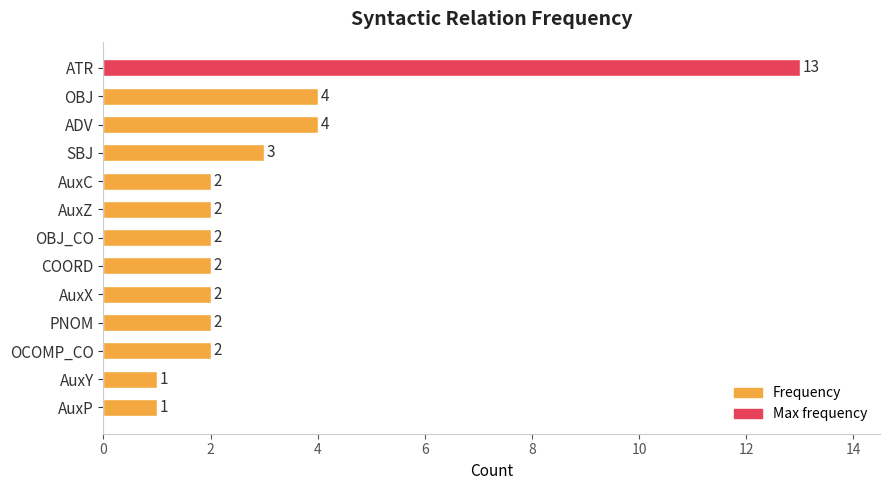

Count the number of data series in this chart.

1